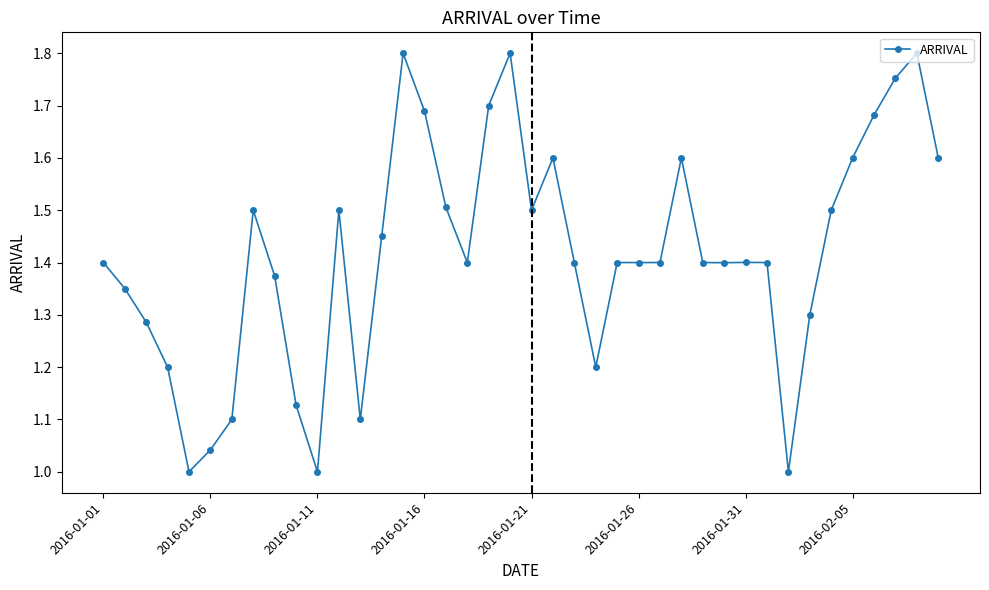

True or false: the data has more than 2 interior local peaks.

True